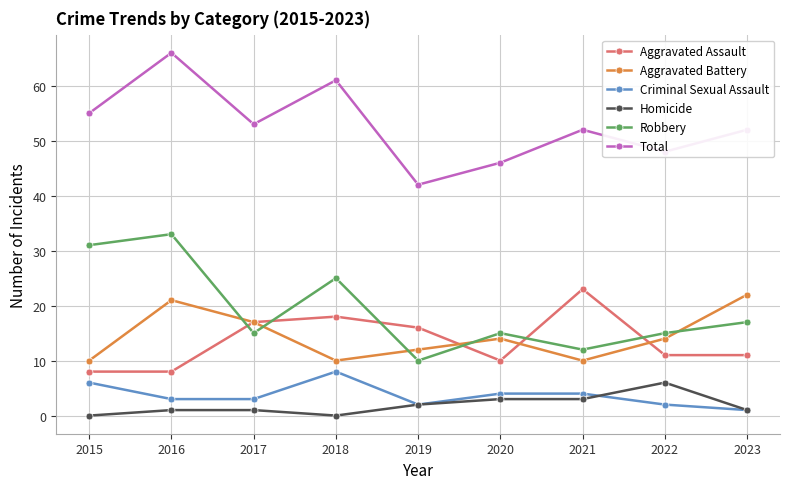

What is the difference between the highest and lowest values at 2021?

49